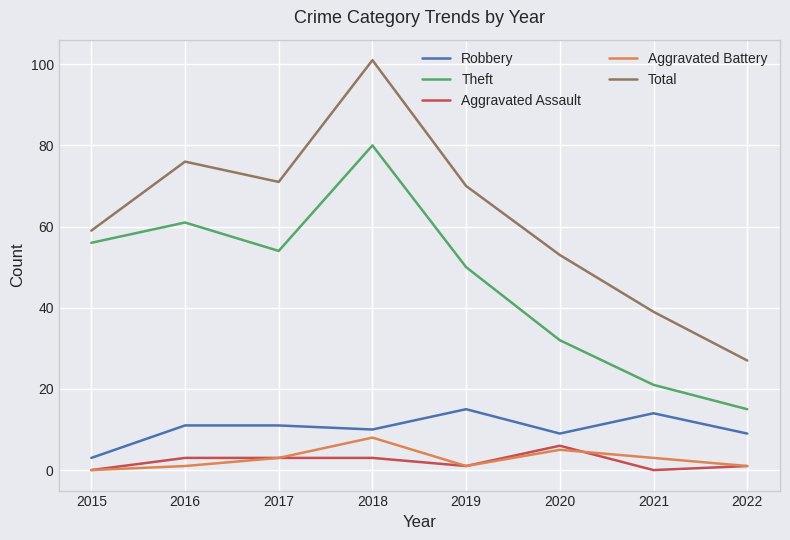

Which series has the largest total across all categories?

Total